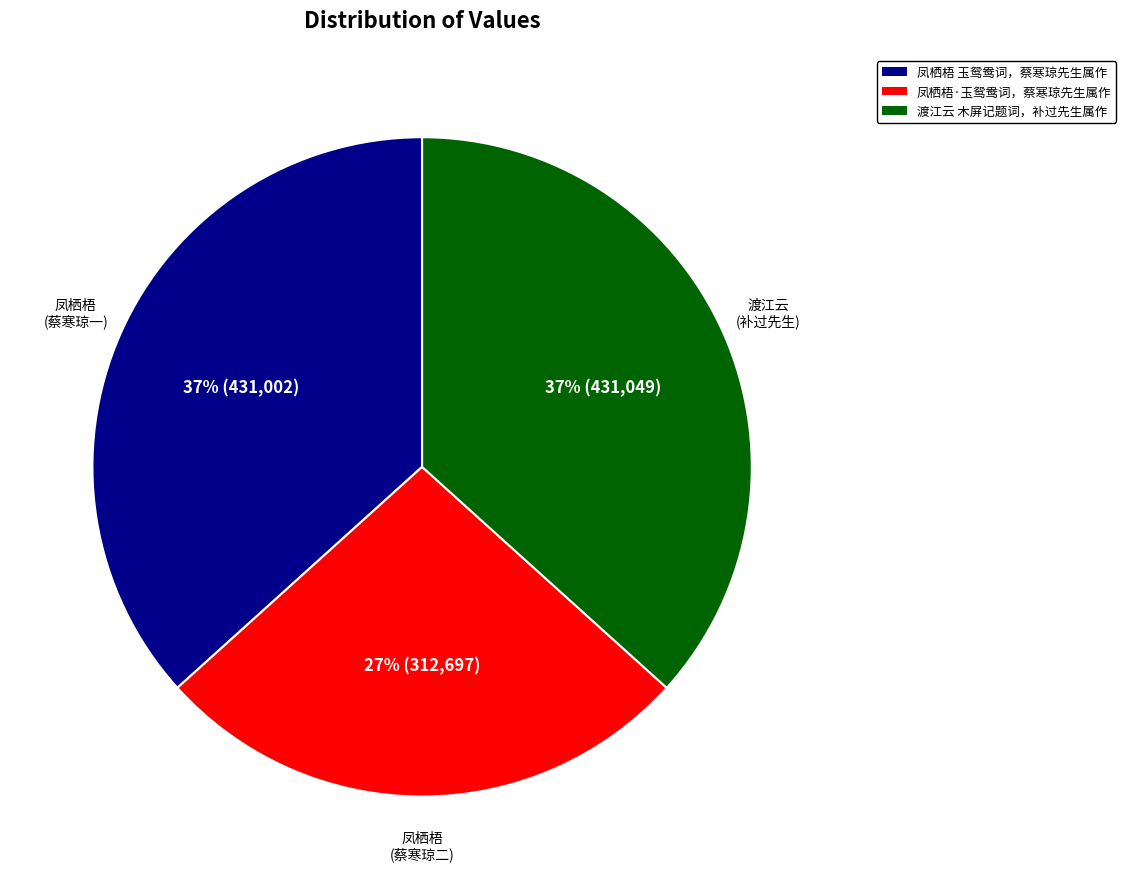

Combined, do 凤栖梧·玉鸳鸯词，蔡寒琼先生属作 and 渡江云 木屏记题词，补过先生属作 account for over 50%?

Yes